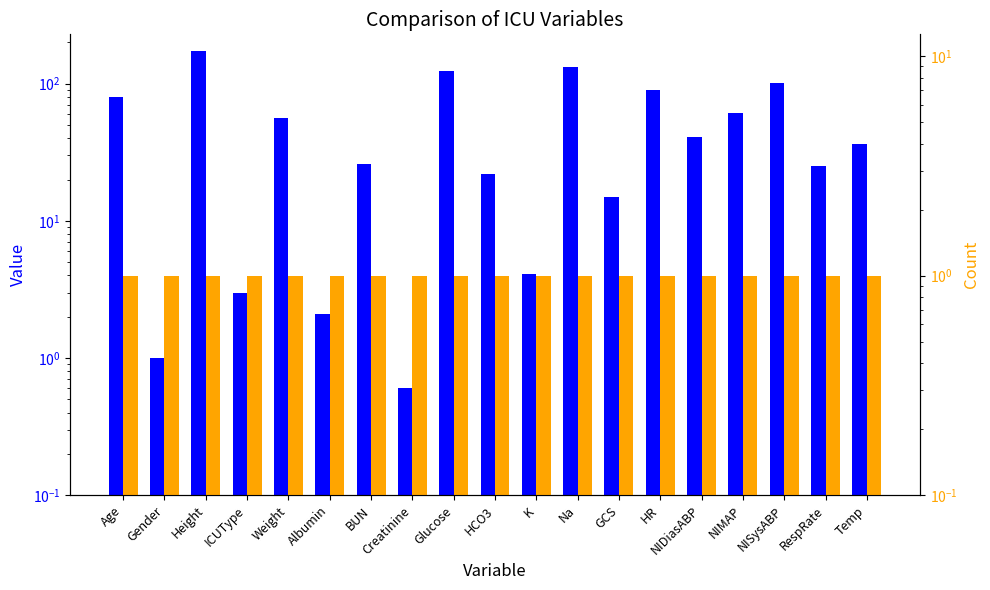

Is it true that Mean Value equals 172.7 at Height?

True